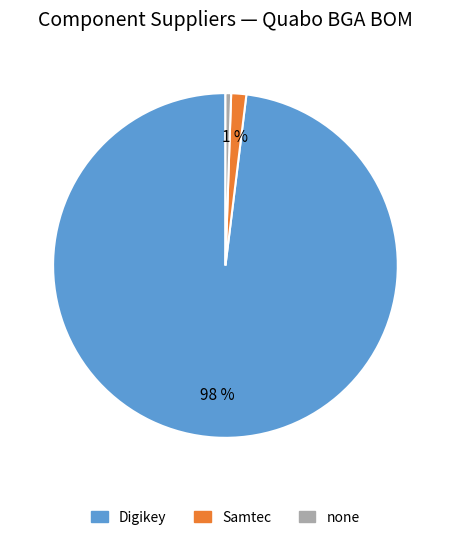

Does any single category account for the majority?

Yes